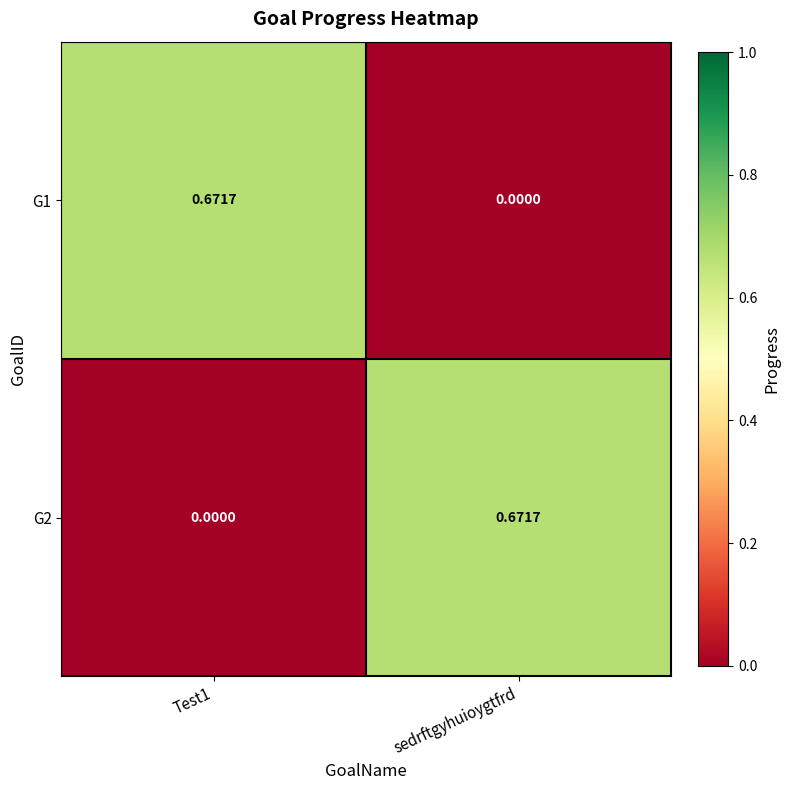

Which category has the lowest value in the G1 series?

sedrftgyhuioygtfrd